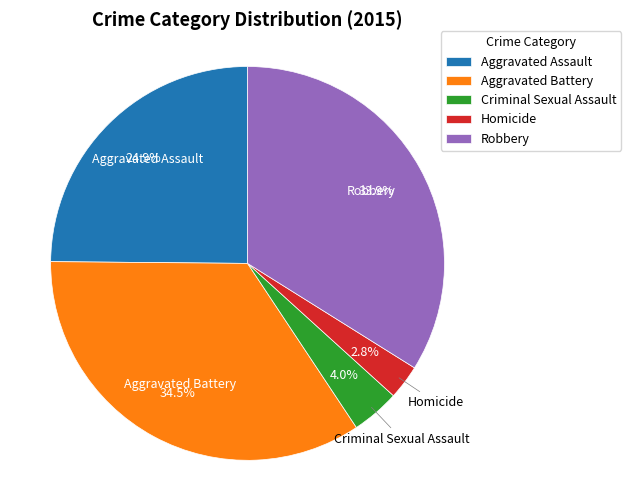

Does any single category account for the majority?

No